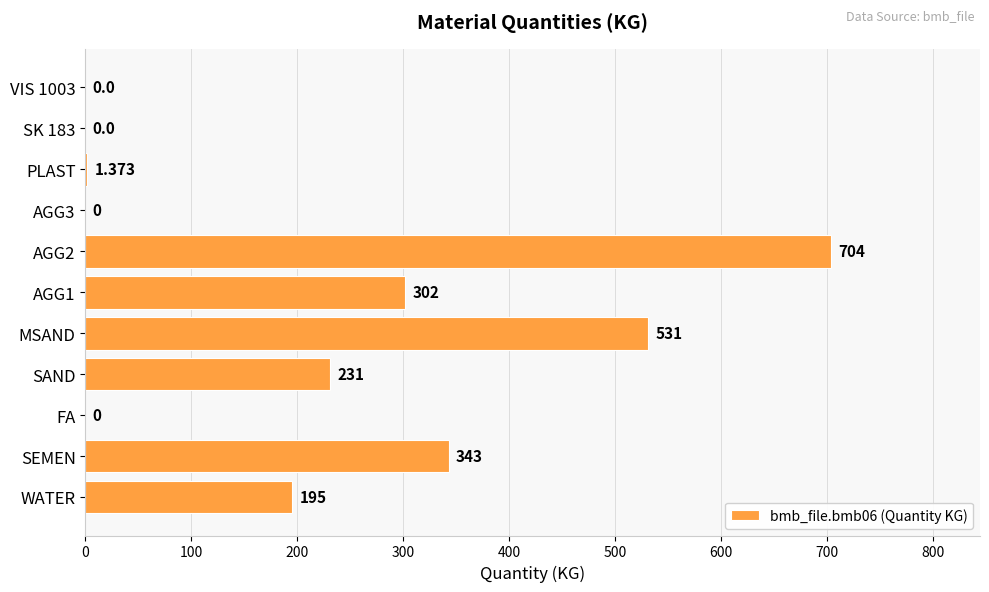

What is the maximum value shown in the chart?

704.0